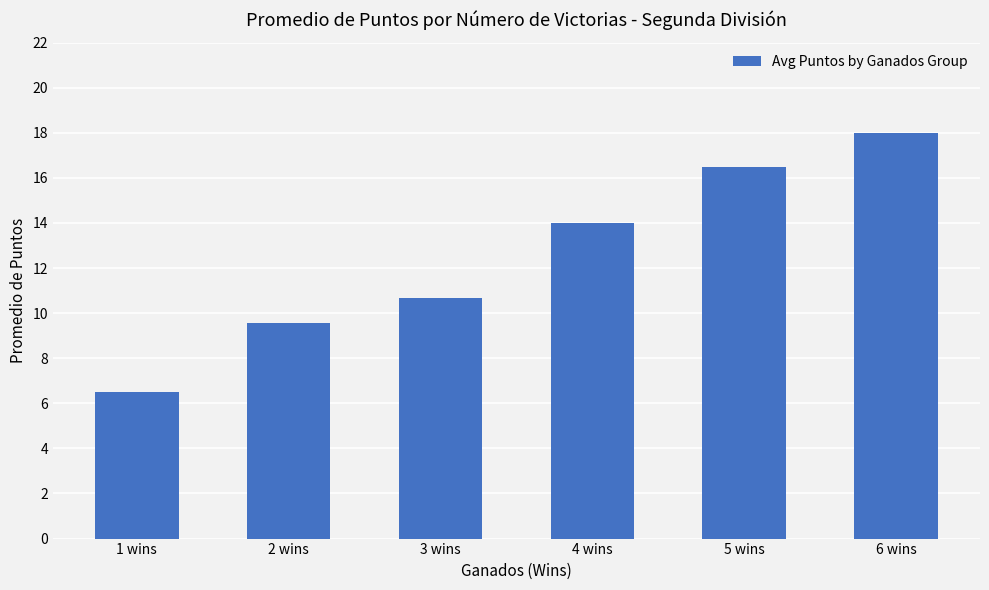

Reading right to left, what are all the values shown in this chart?

6 wins=18.0	5 wins=16.5	4 wins=14.0	3 wins=10.7	2 wins=9.6	1 wins=6.5